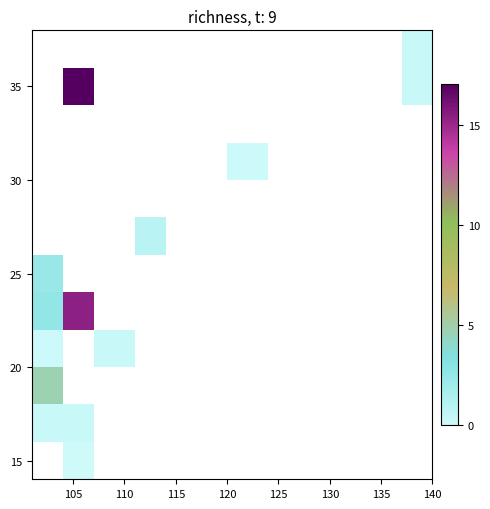

How many distinct data groups are displayed?

12